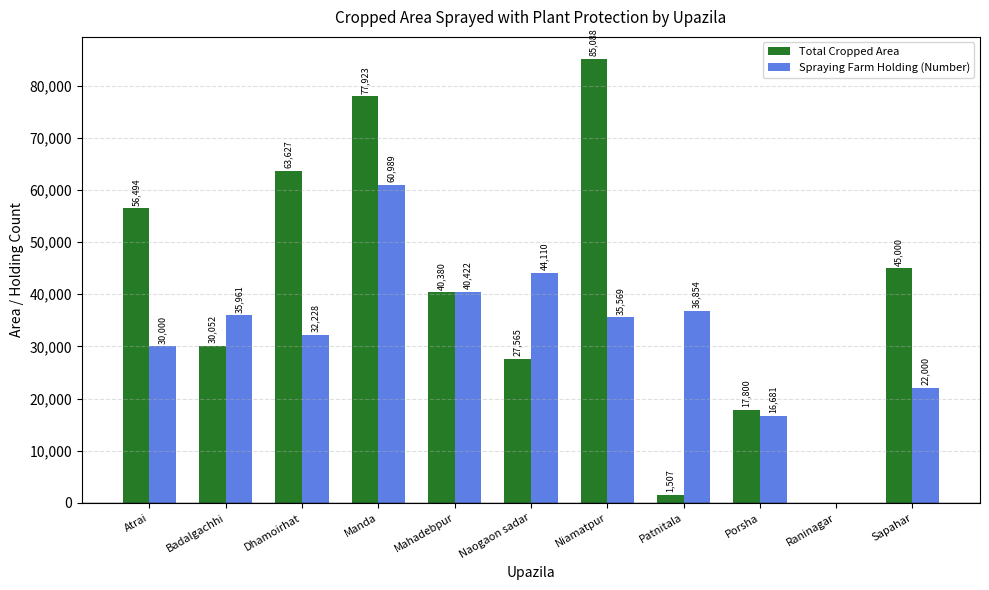

Where does the Spraying Farm Holding (Number) series first go above 35569?

Badalgachhi